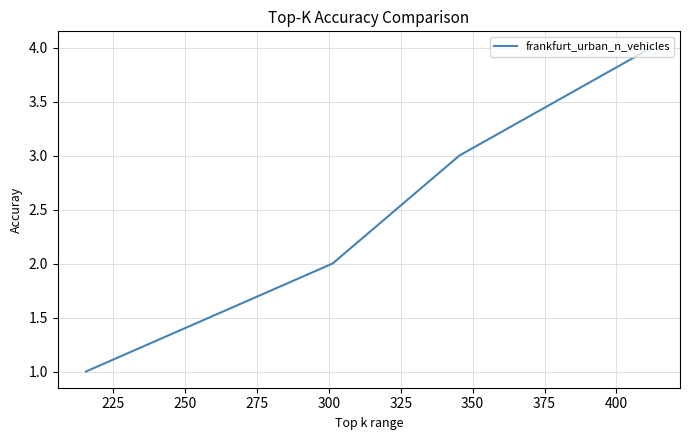

What is the maximum value shown in the chart?

4